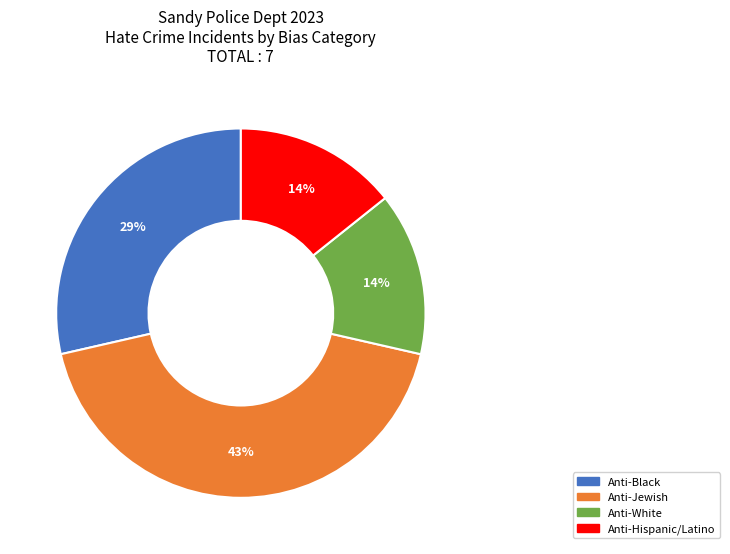

Is there a majority slice in this chart?

No